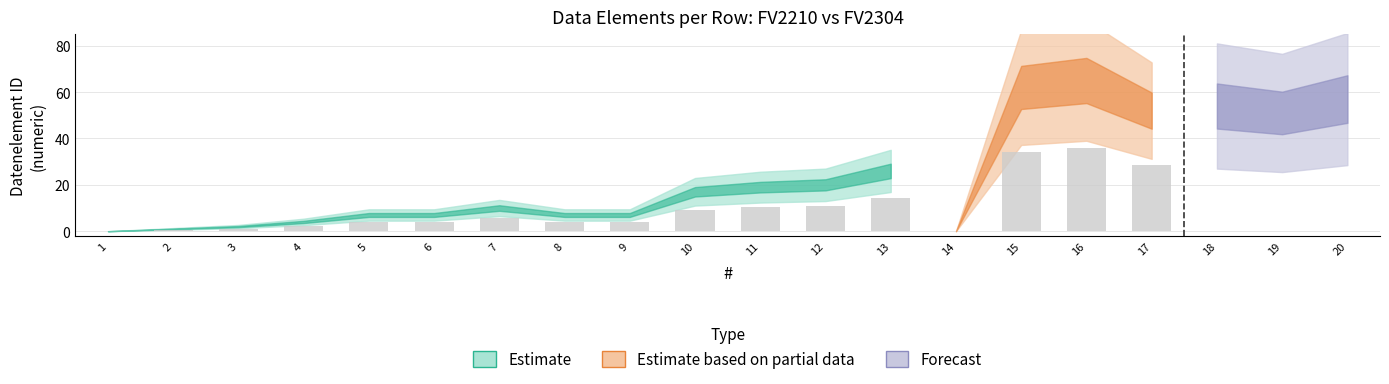

Is it true that the value at 13 is 14.3?

True